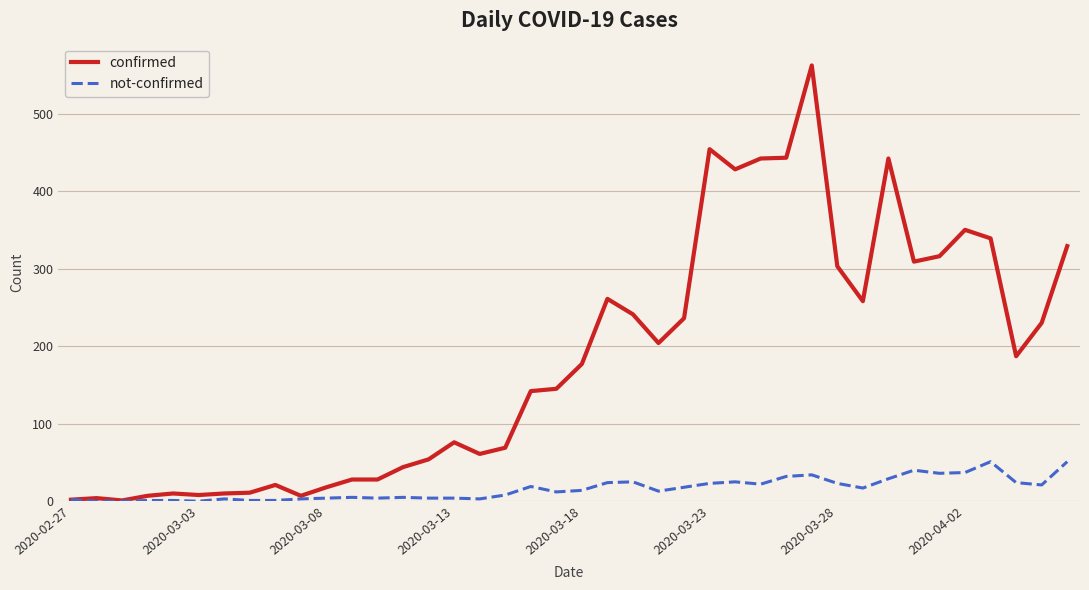

Which series has the largest range (max minus min)?

confirmed